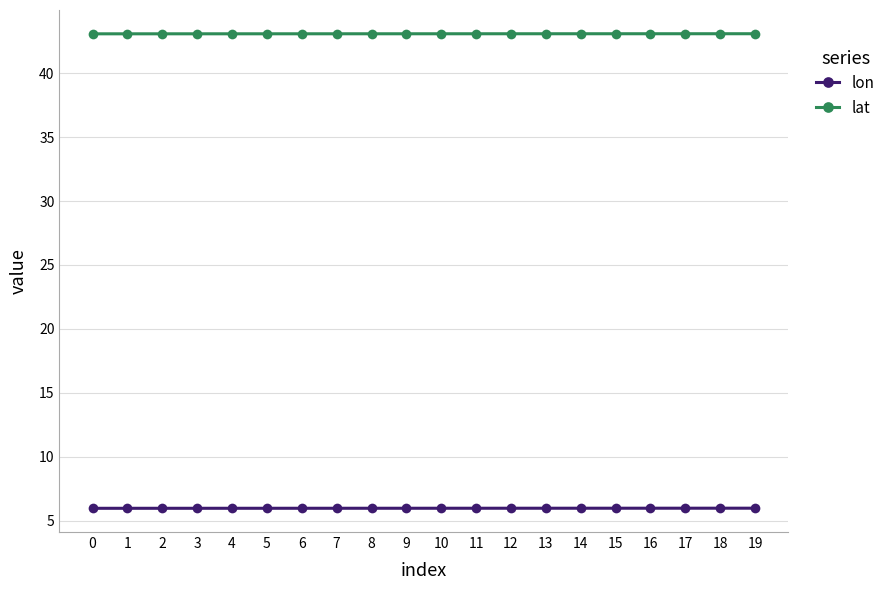

True or false: lat and lon cross at least once.

False